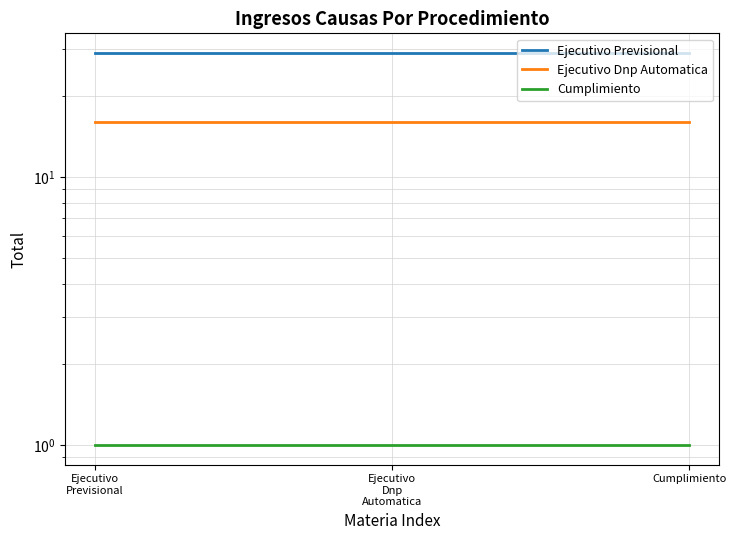

What is the sum of all Cumplimiento values?

3